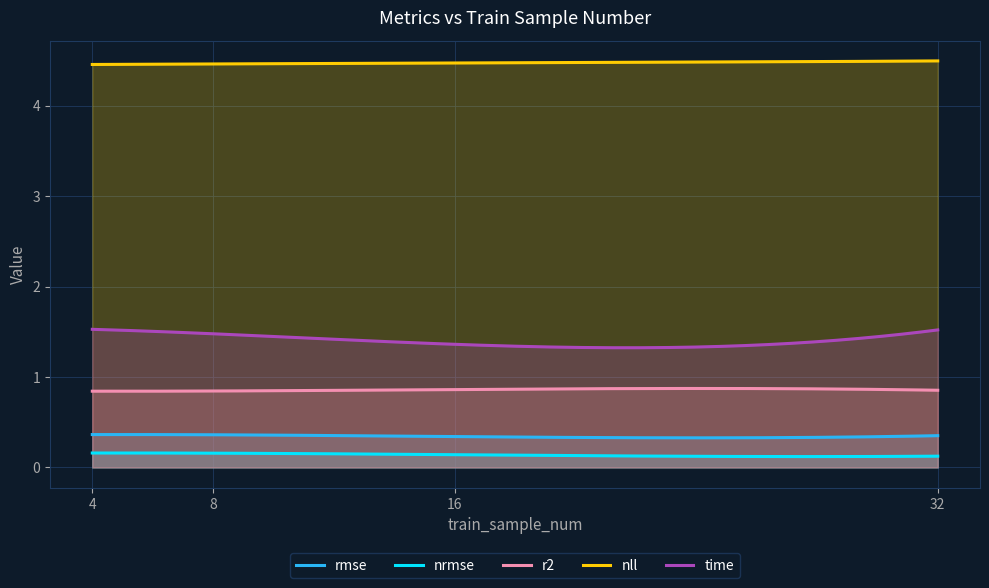

What is the approximate value of time at 16?

1.4